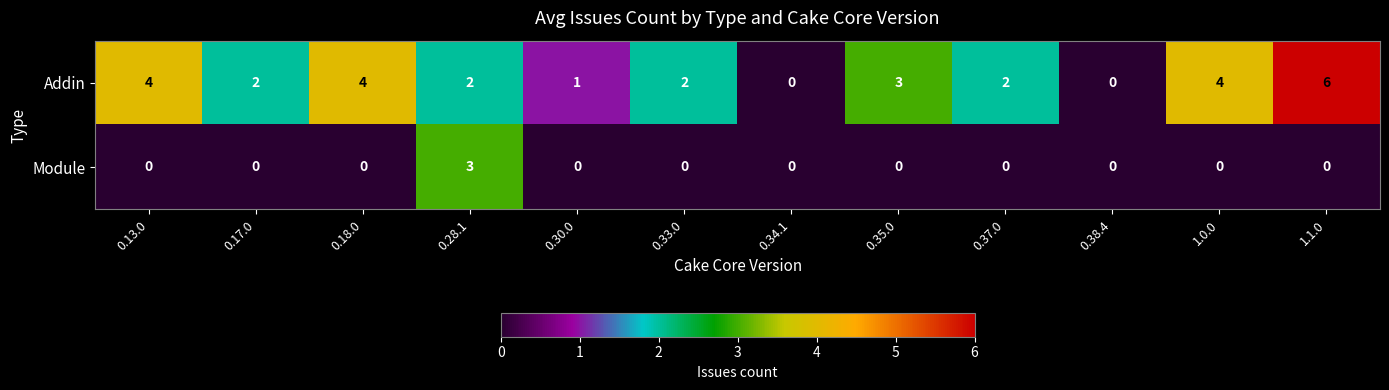

At 0.17.0, list the series in order from largest to smallest.

Addin, Module